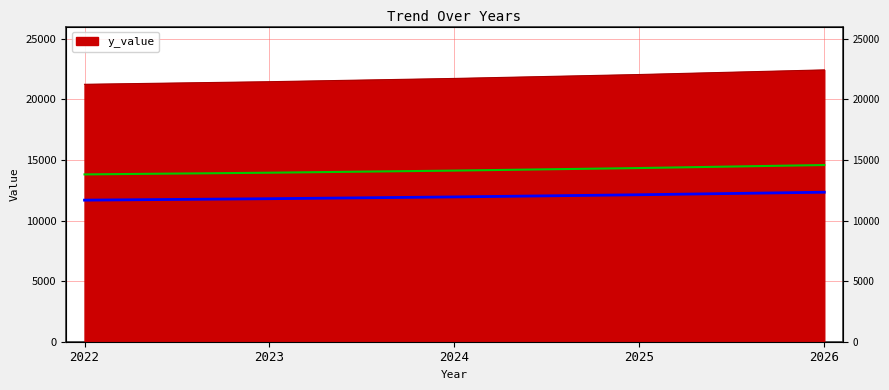

The value at 2022 is 32417.8. True or false?

False